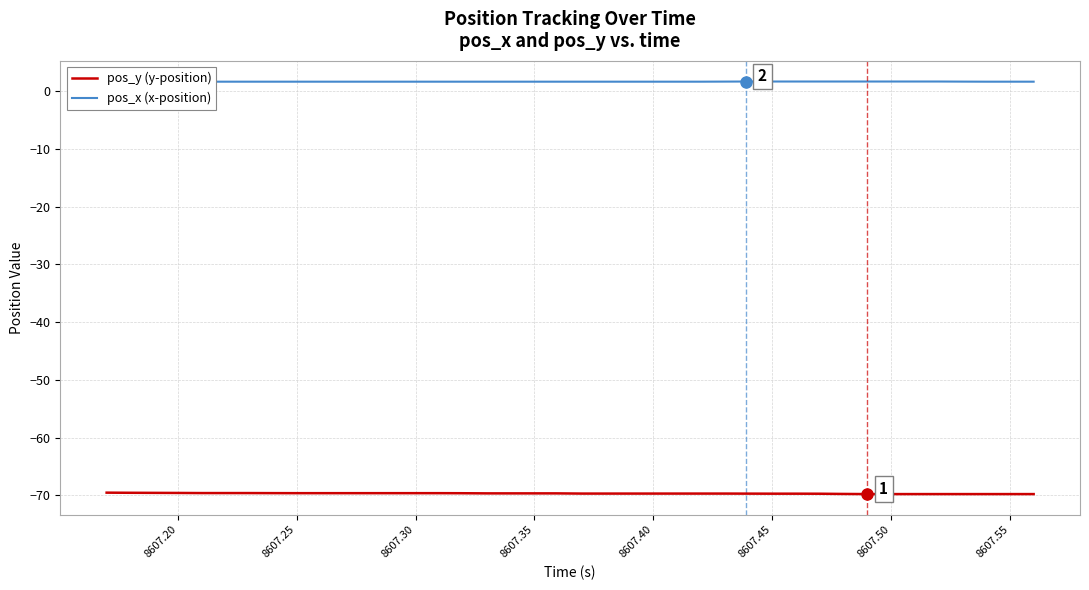

At how many categories does at least one series exceed -52?

40